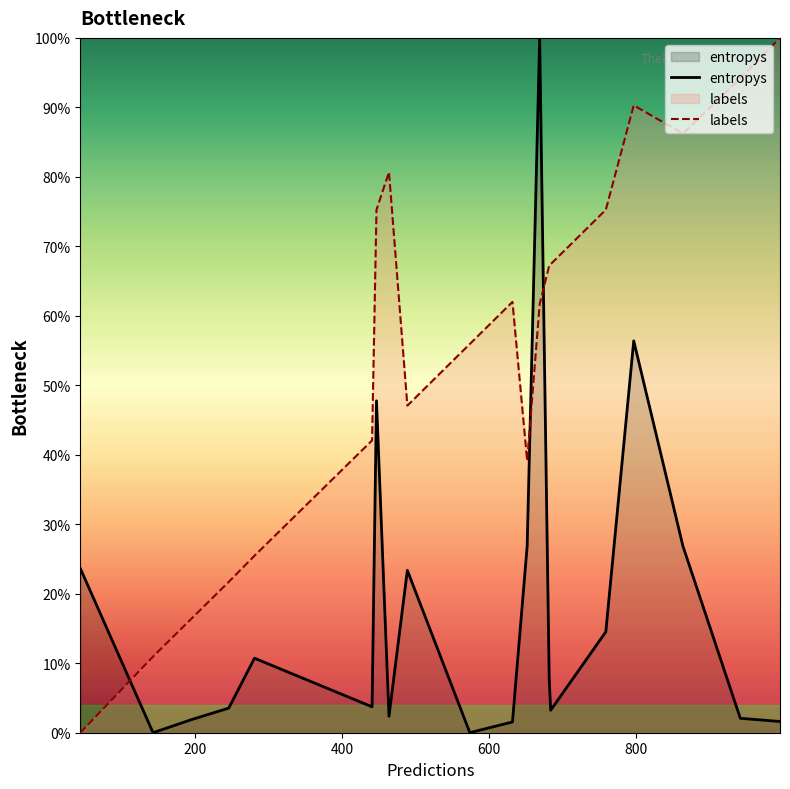

List the series in order of their peak value, lowest first.

entropys, labels